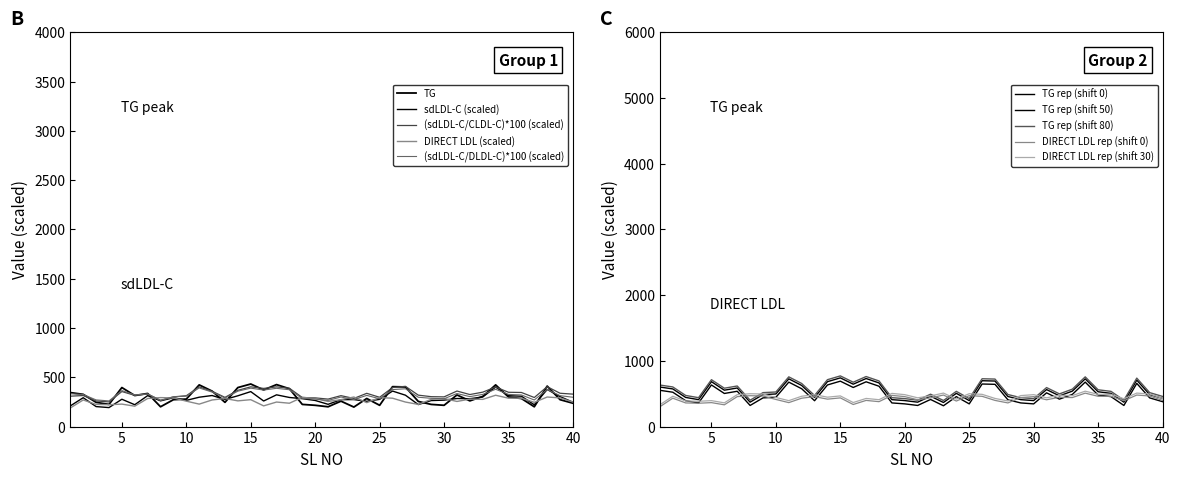

At which label is (sdLDL-C/DLDL-C)*100 closest to 326?

35